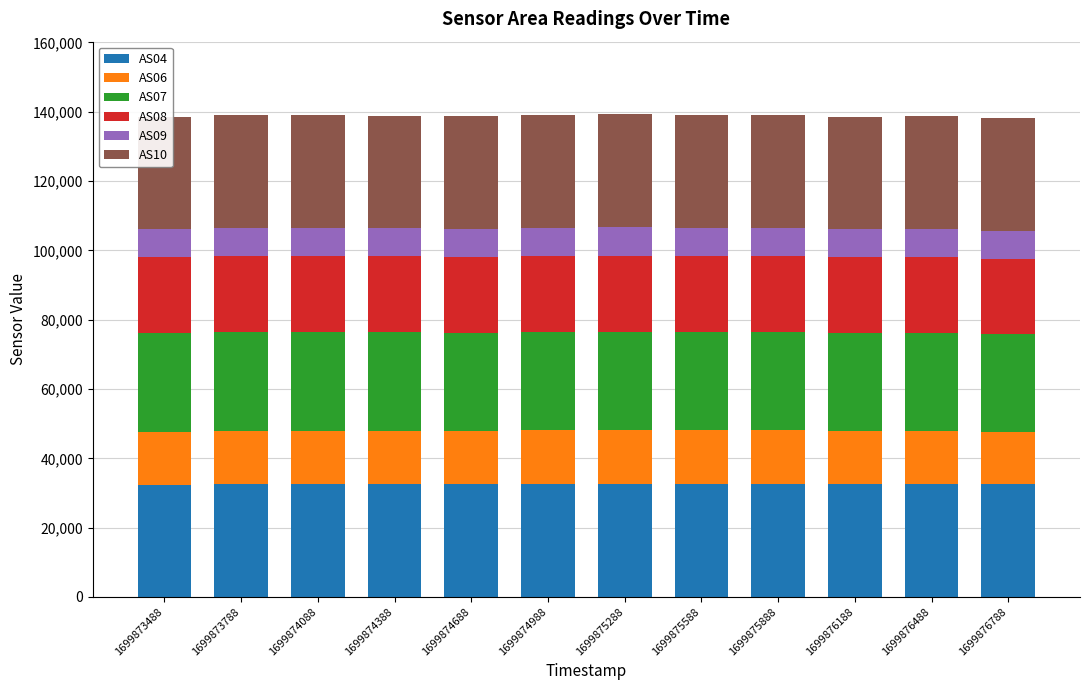

True or false: AS08 has a value of 21968 at 1699874388.

True